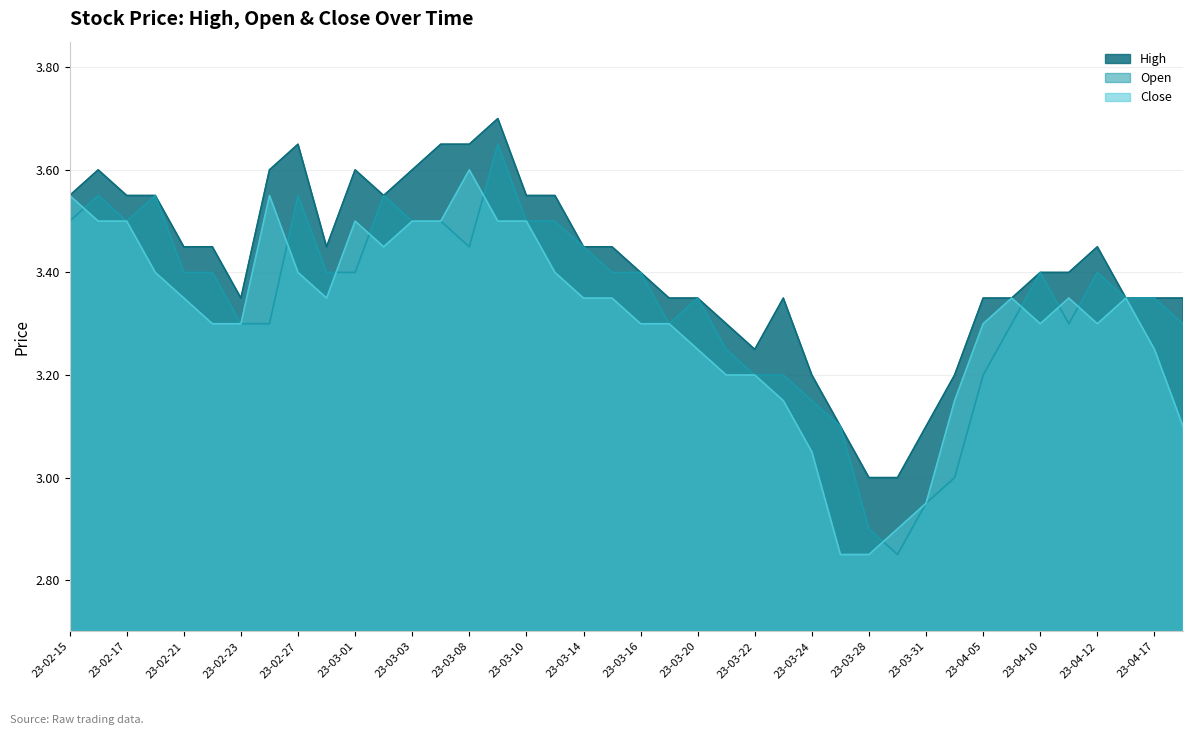

At which category is the sum across all series the highest?

2023-03-09